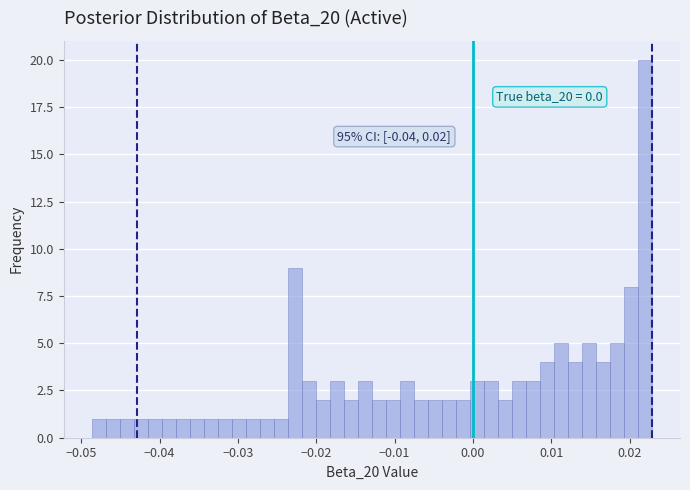

Around what value on the x-axis is the tallest bar? Give the approximate position of its centre, as read against the axis.

0.022